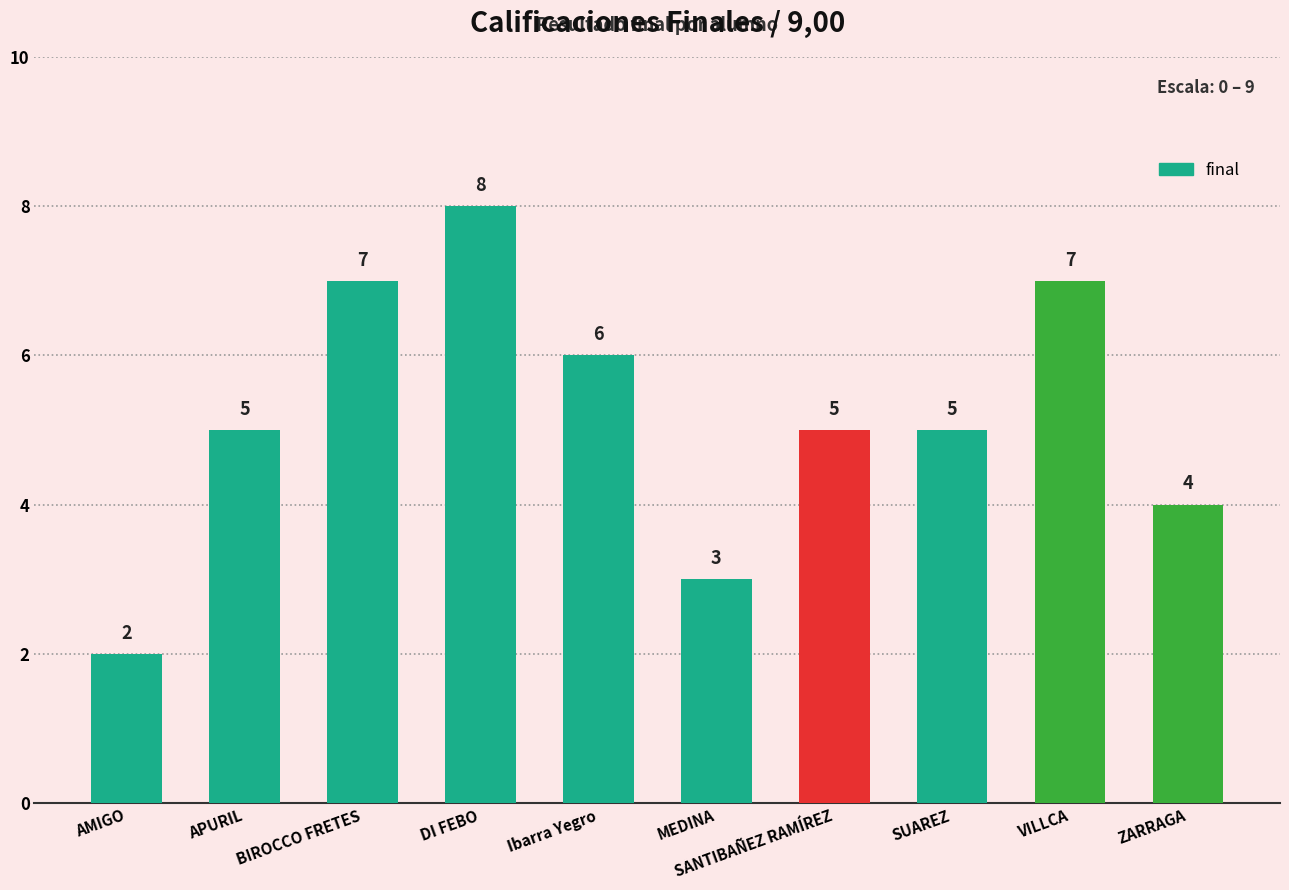

At which category does the chart reach its minimum across all series?

AMIGO